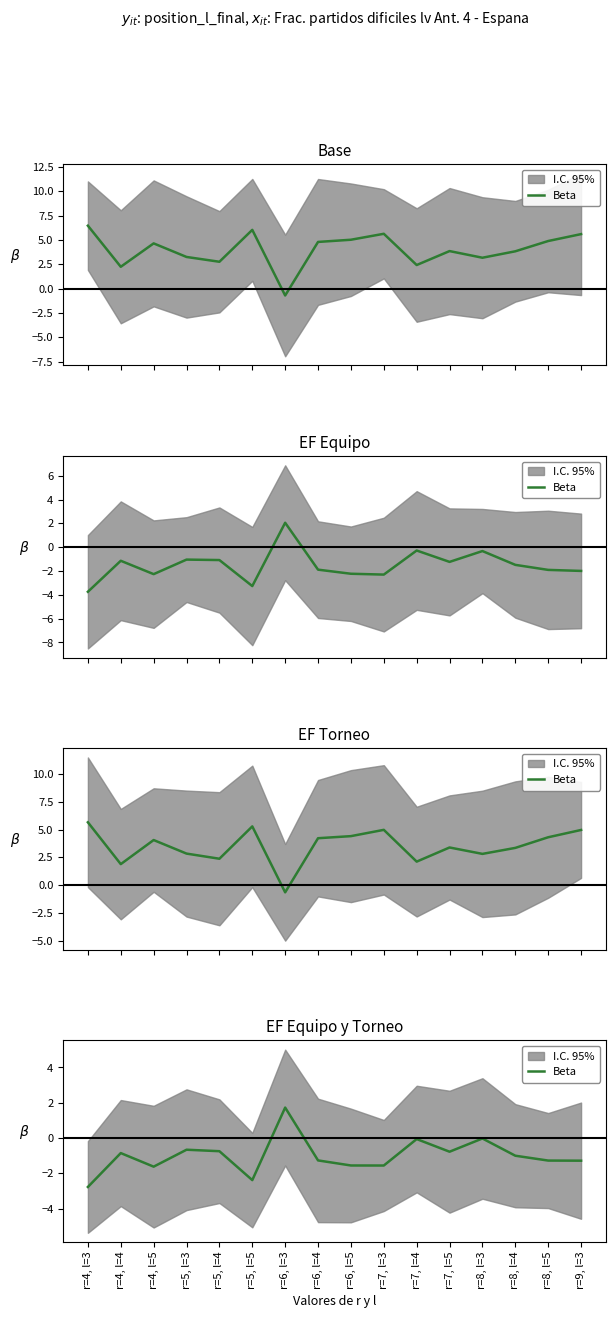

What is the approximate value at r=7, l=5?

-0.8